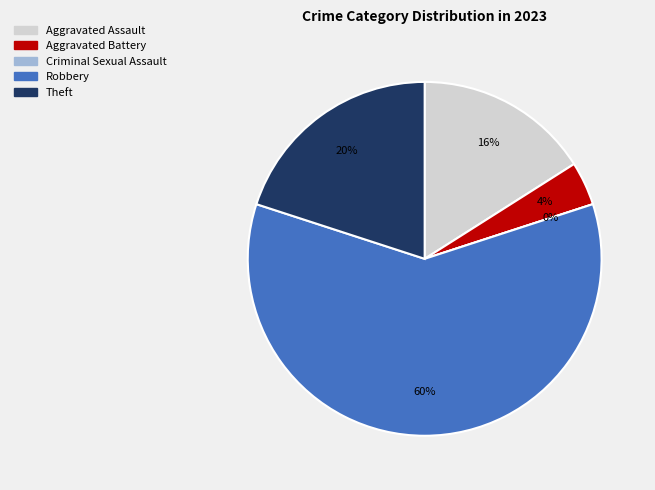

True or false: Aggravated Battery accounts for 1% of the total.

False